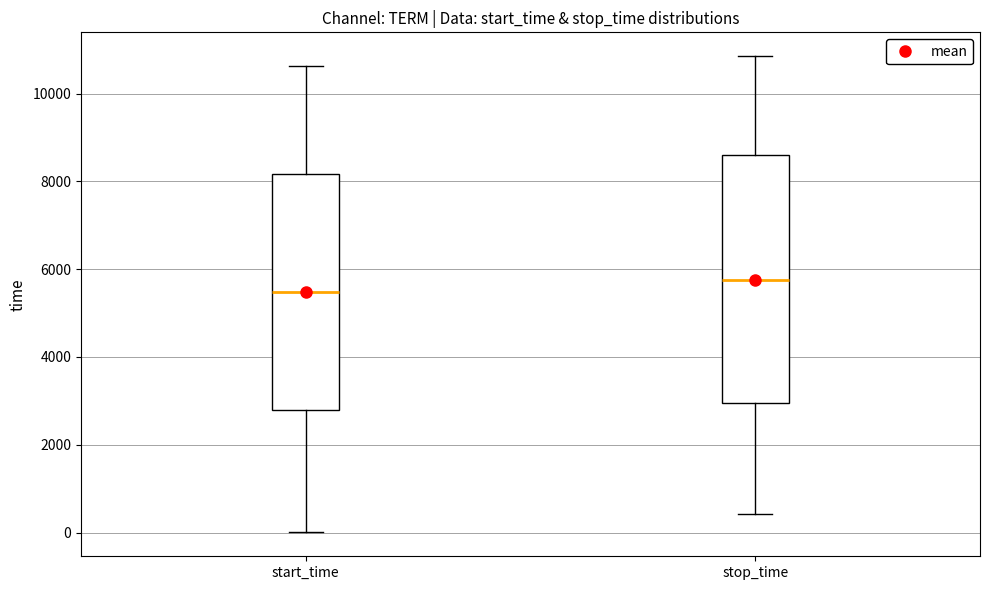

Which box is the tallest, from its lower edge to its upper edge?

stop_time